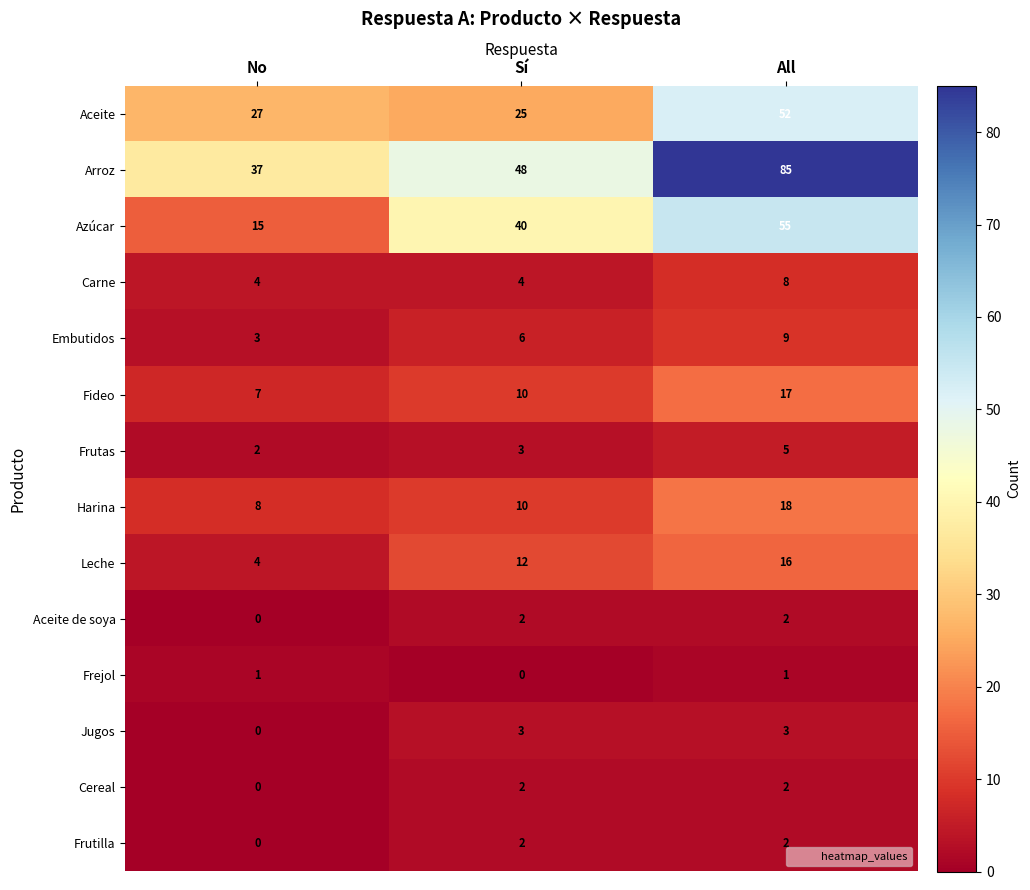

The Carne series shows 10 at All. True or false?

False